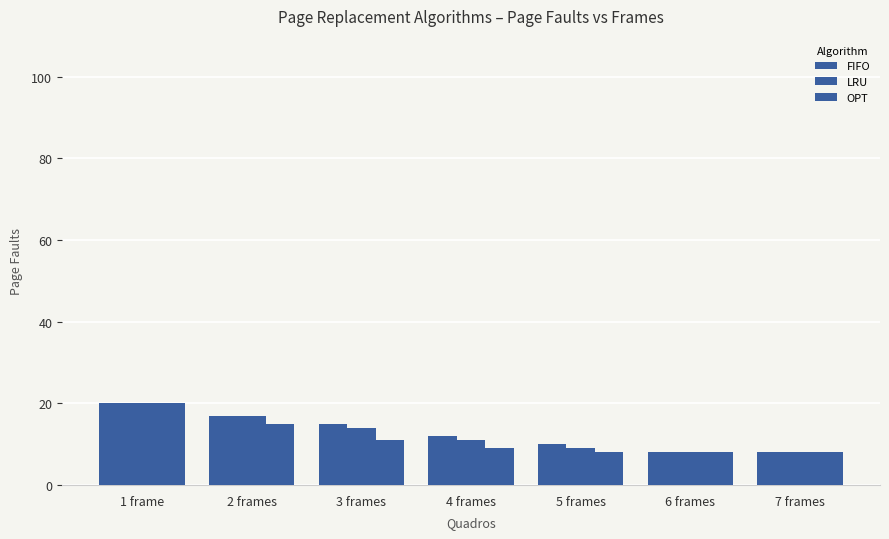

What is the average value of the FIFO series?

13